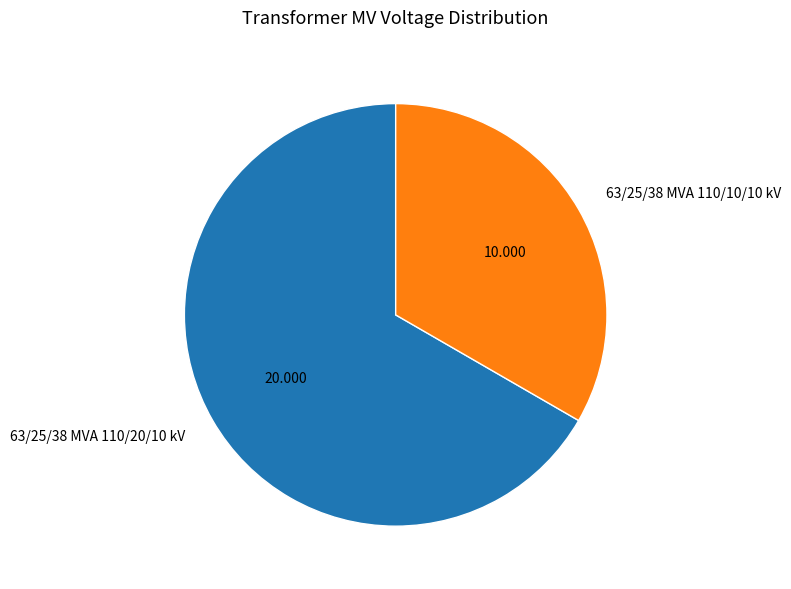

Rank the categories by value from highest to lowest.

63/25/38 MVA 110/20/10 kV, 63/25/38 MVA 110/10/10 kV